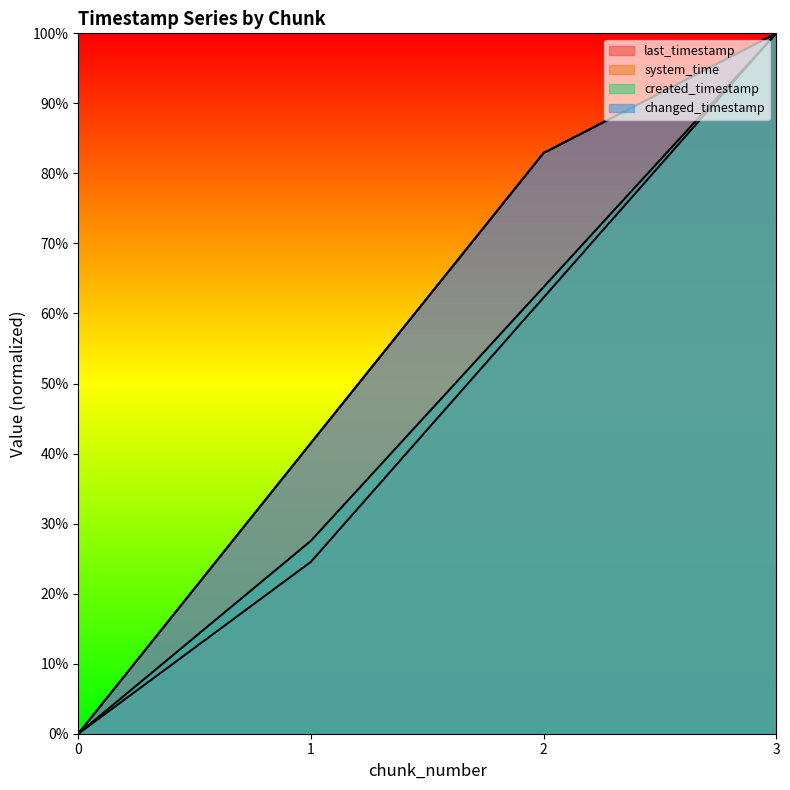

How many data points in created_timestamp are above 0?

3